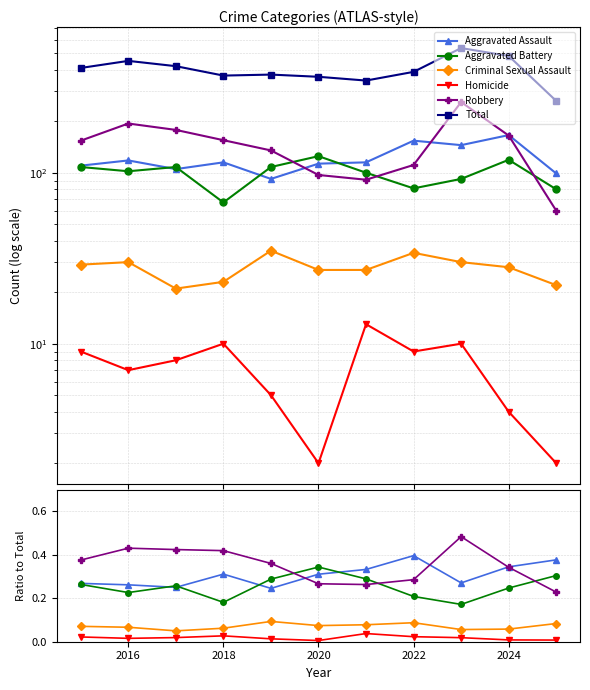

Which series changed the most between 2018 and 9?

Total